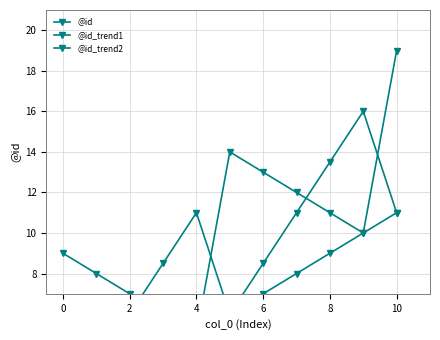

Which series has the widest spread of values?

@id_trend1